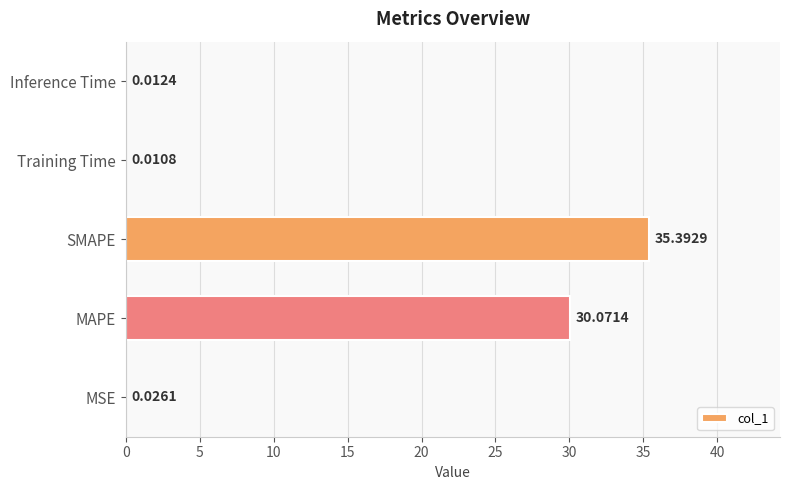

Approximately how many times larger is the value at SMAPE compared to MAPE?

1.2